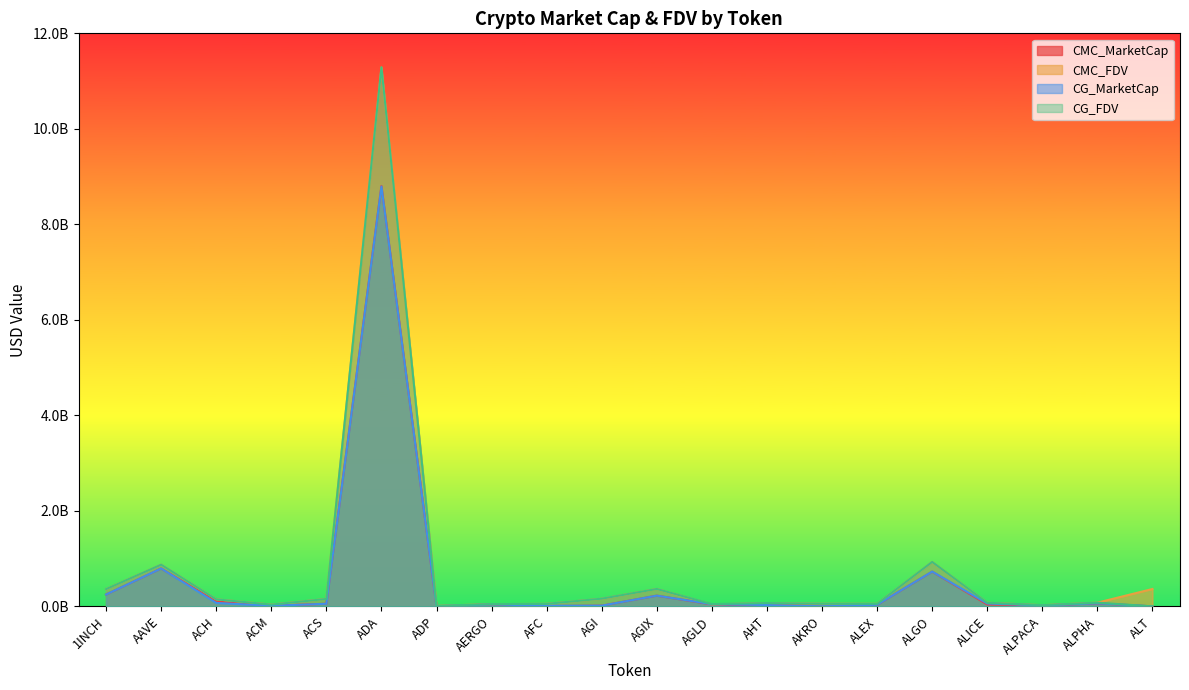

True or false: CG_FDV and CMC_MarketCap cross at least once.

False